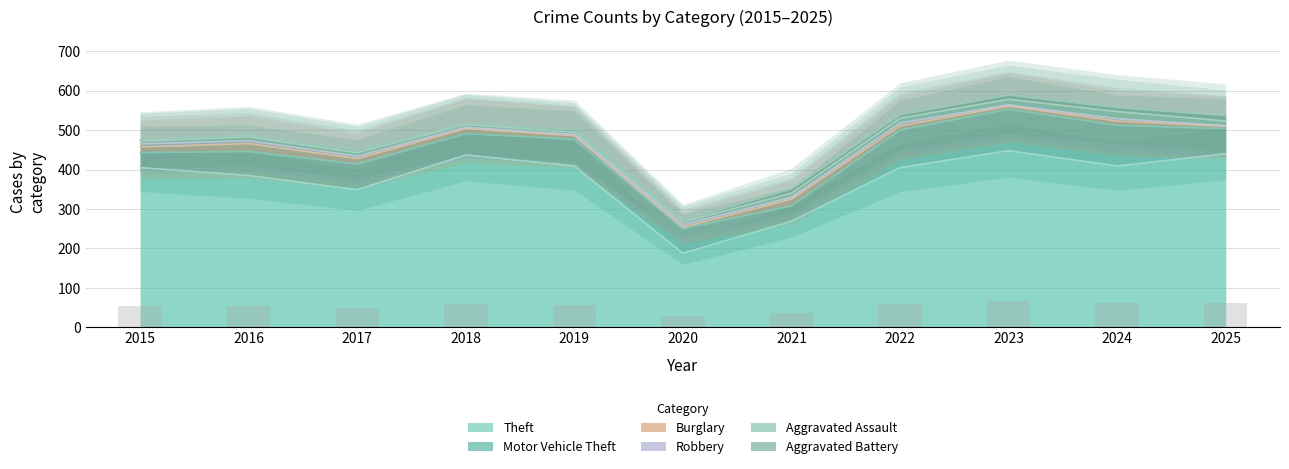

At which label is Aggravated Assault closest to 12?

2022